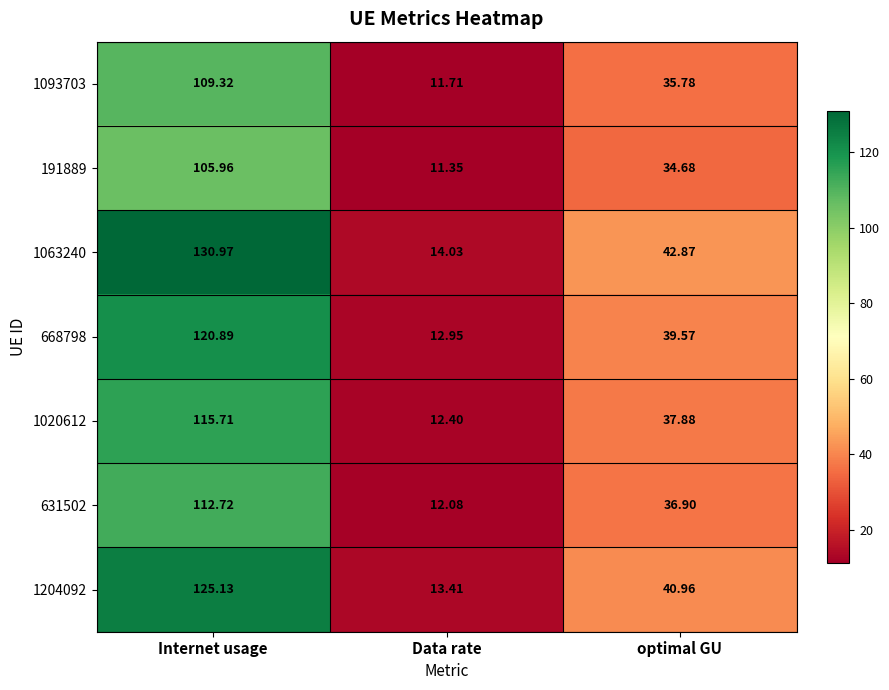

How many distinct data groups are displayed?

7